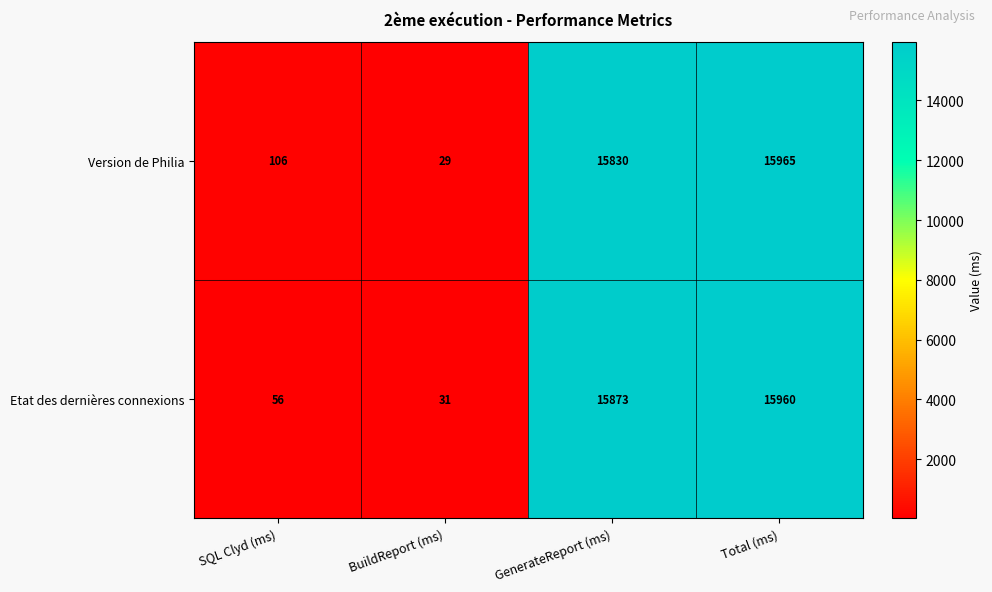

Which series has the largest total across all categories?

Version de Philia